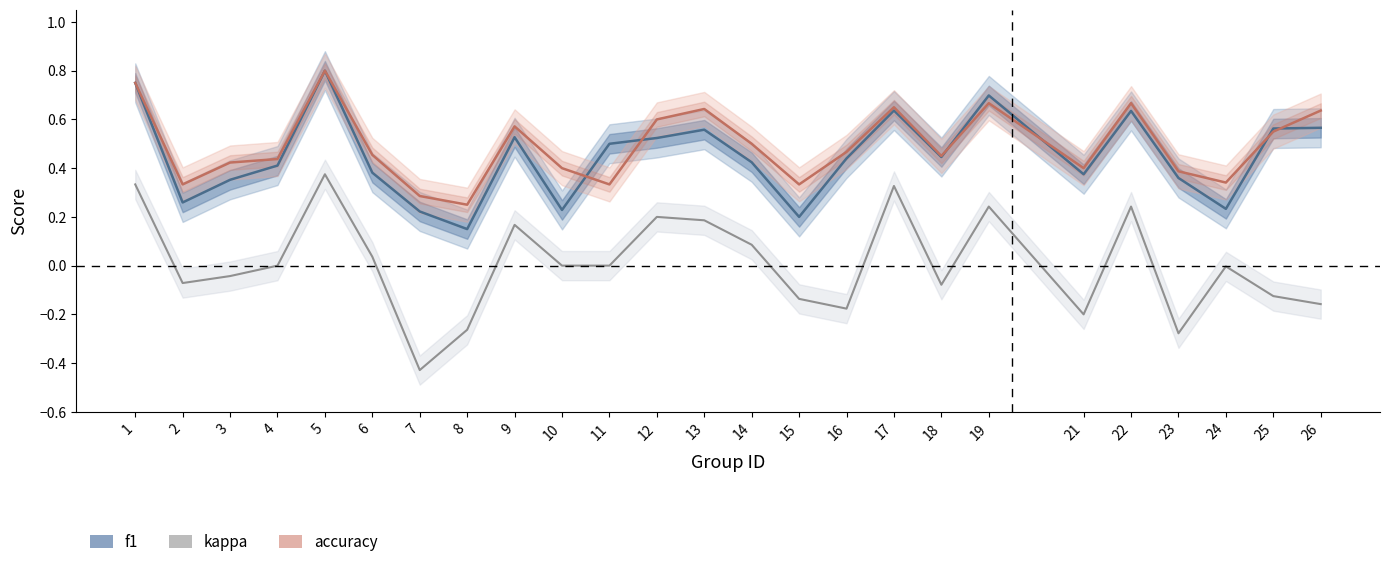

Rank the series by their maximum value, from highest to lowest.

f1, accuracy, kappa